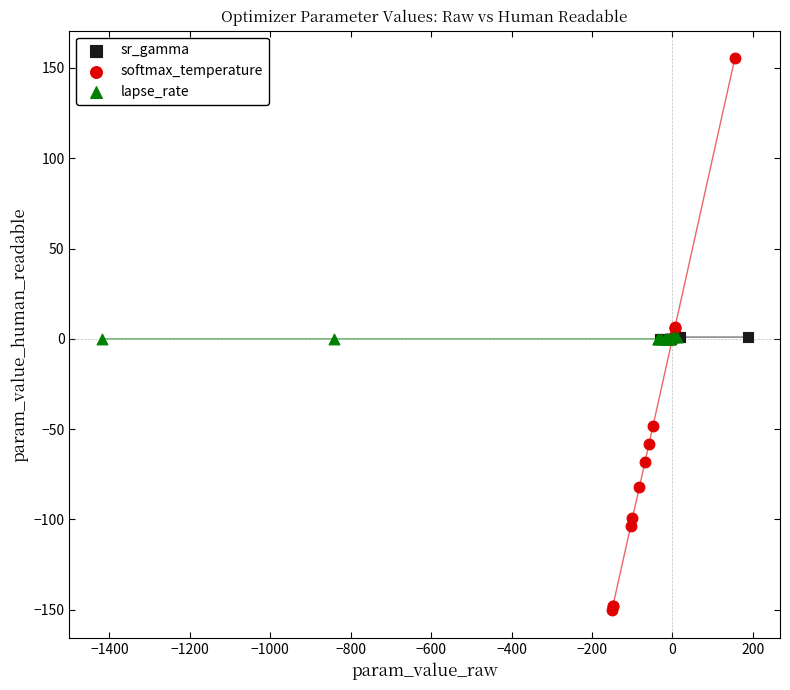

Which series has the largest Y range (max minus min)?

softmax_temperature